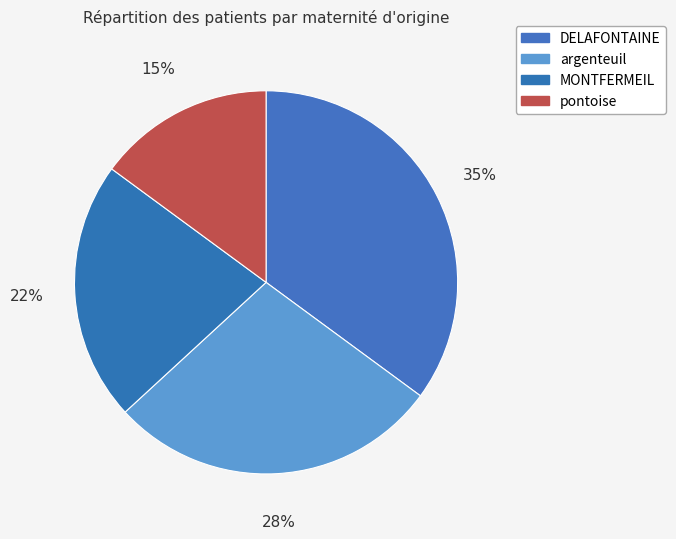

How many segments does this pie chart have?

4